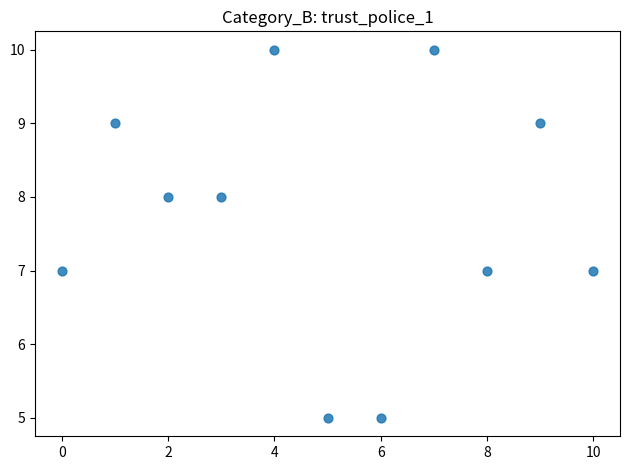

What is the range of Y values (max minus min)?

5